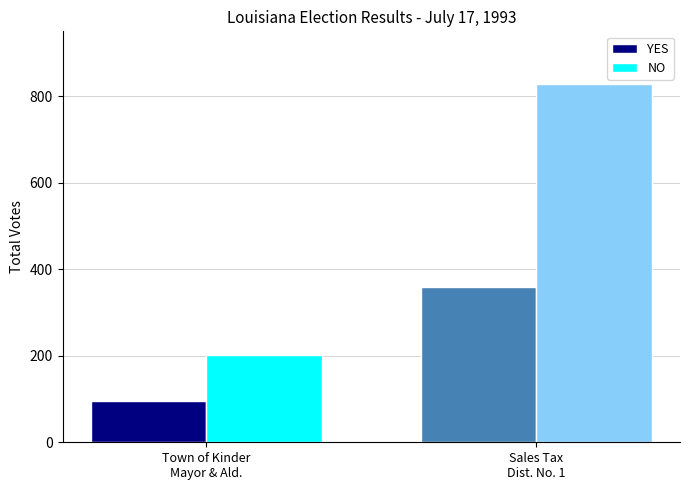

What is the difference between the NO values at Town of Kinder
Mayor & Ald. and Sales Tax
Dist. No. 1?

628